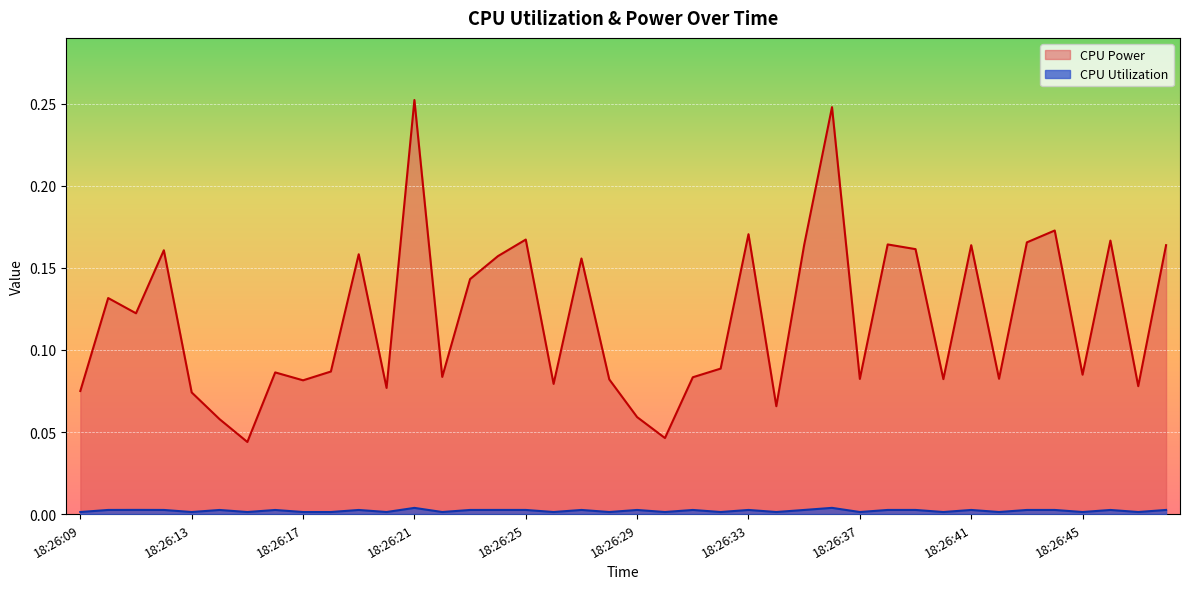

True or false: CPU Utilization and CPU Power intersect in this chart.

False